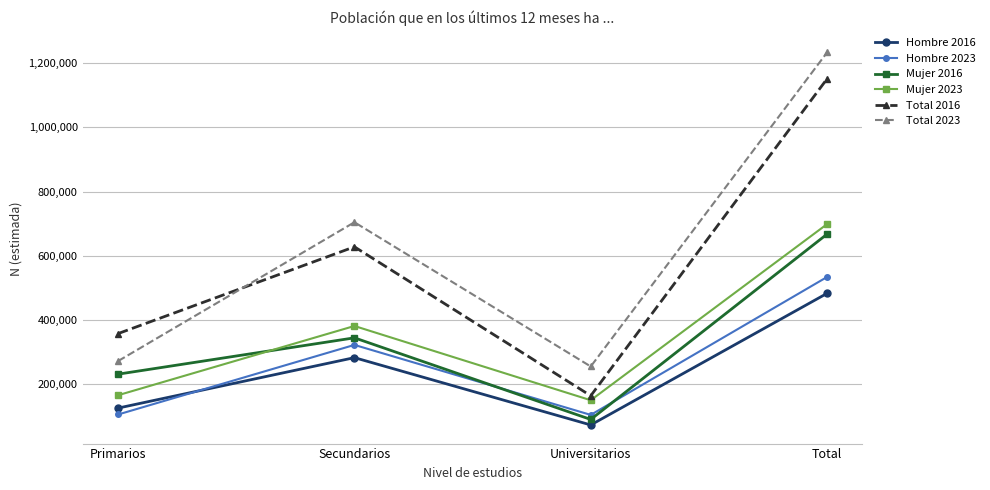

Where is the first local minimum for Total 2016?

Universitarios